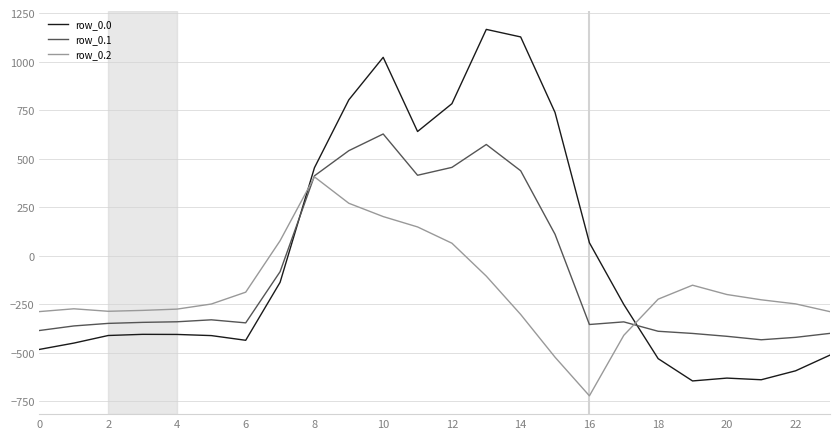

How many intersections are there between row_0.1 and row_0.0?

2